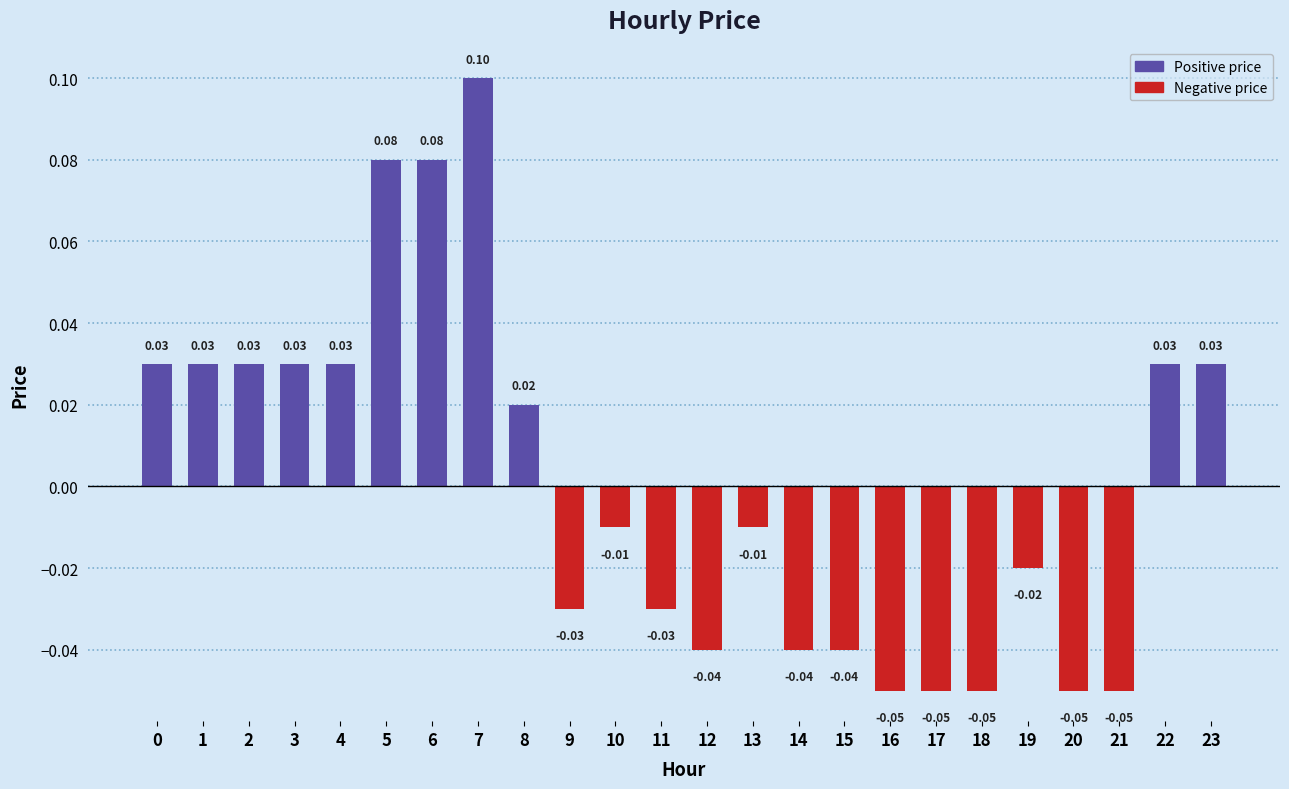

Between 14 and 17, which is larger?

14